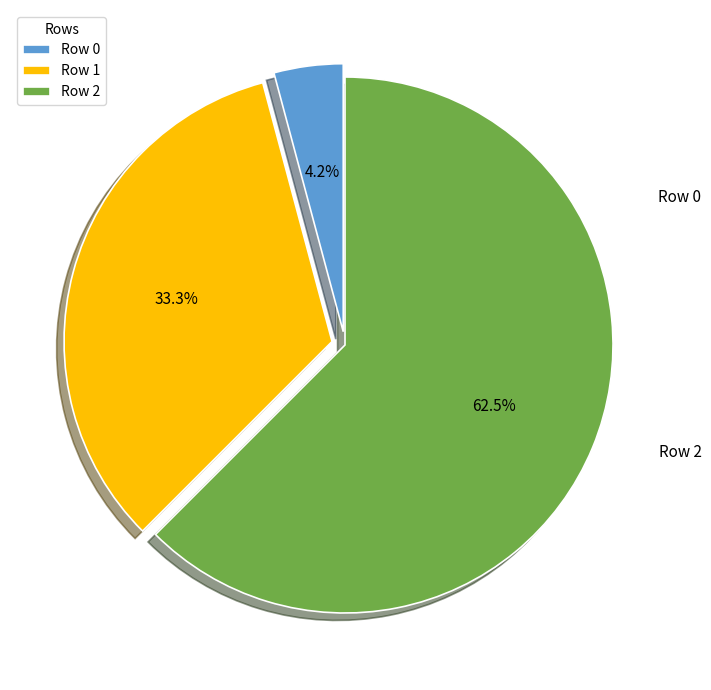

To the nearest percent, what is the difference between the Row 1 and Row 0 slice percentages?

29%